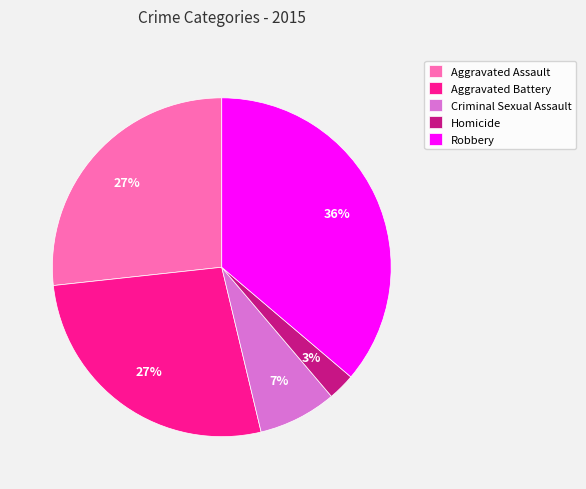

Between Aggravated Battery and Criminal Sexual Assault, which is larger?

Aggravated Battery